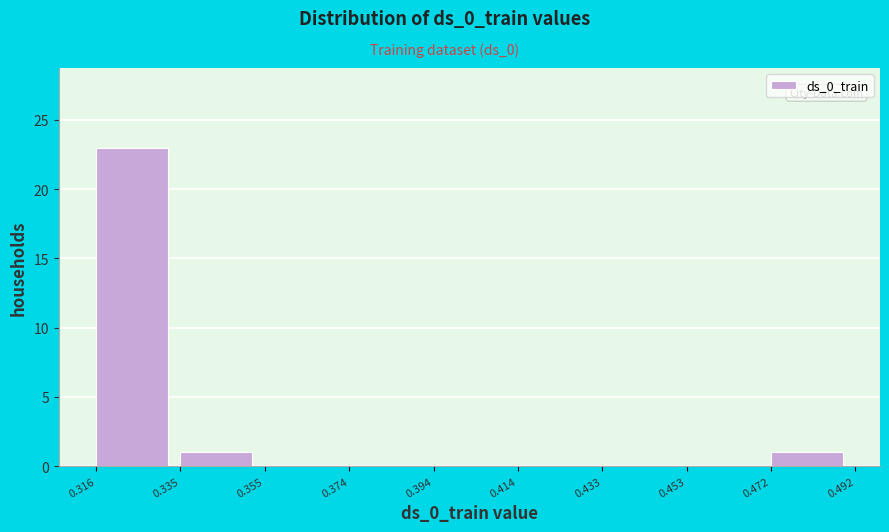

How tall is the bar that spans 0.316 to 0.335 on the x-axis? The values are not printed on the chart, so give them approximately, as read against the axis.

23